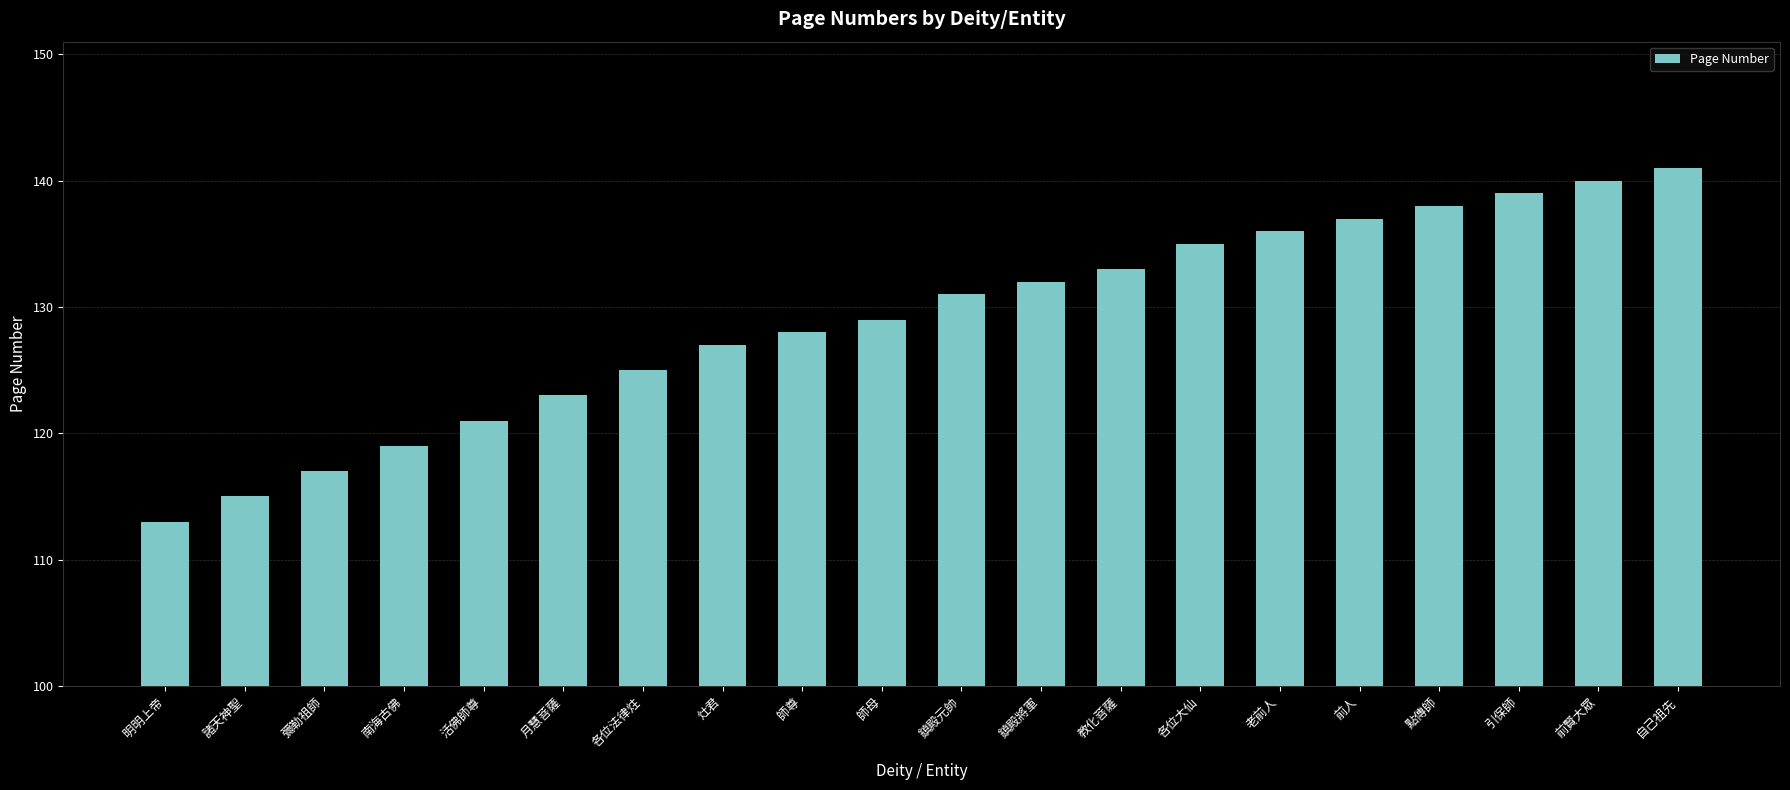

List the labels in order of value, largest first.

自己祖先, 前賢大眾, 引保師, 點傳師, 前人, 老前人, 各位大仙, 教化菩薩, 鎮殿將軍, 鎮殿元帥, 師母, 師尊, 灶君, 各位法律炷, 月慧菩薩, 活佛師尊, 南海古佛, 彌勒祖師, 諸天神聖, 明明上帝